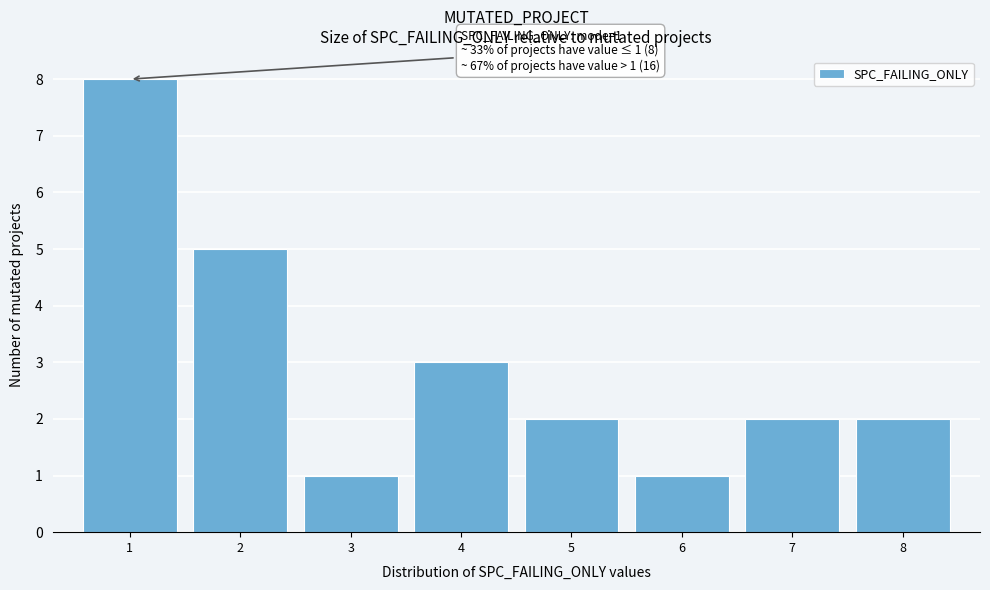

Over which range of the x-axis is the bar tallest?

0.5 to 1.5